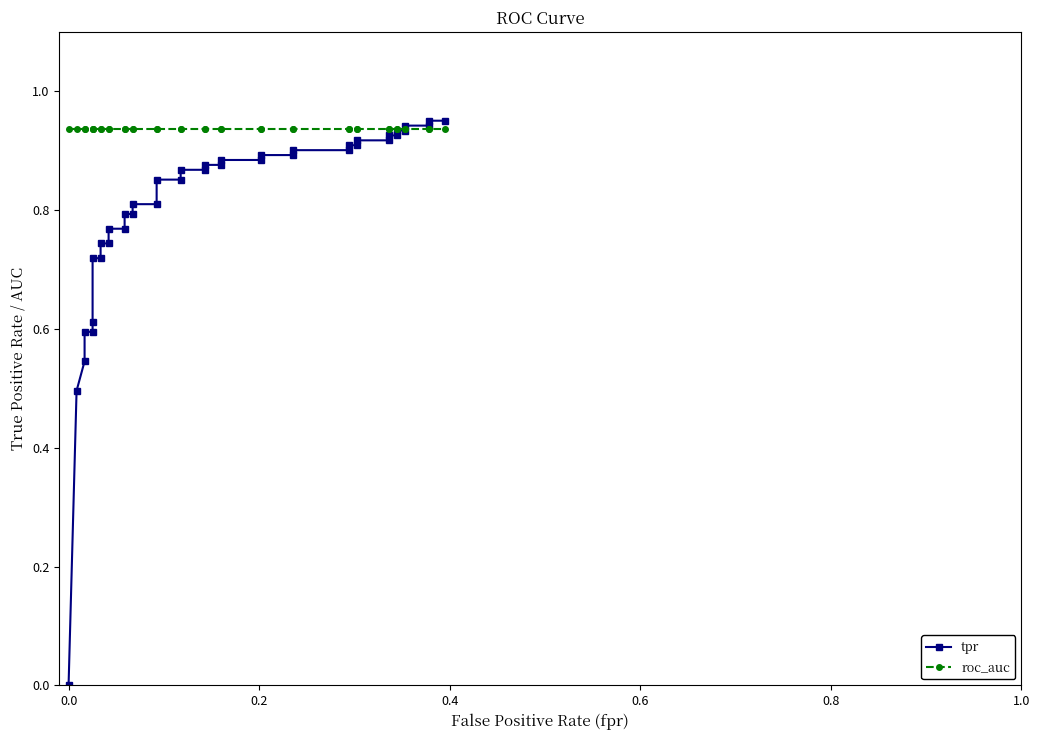

Does the chart display data point markers on the line(s)?

Yes